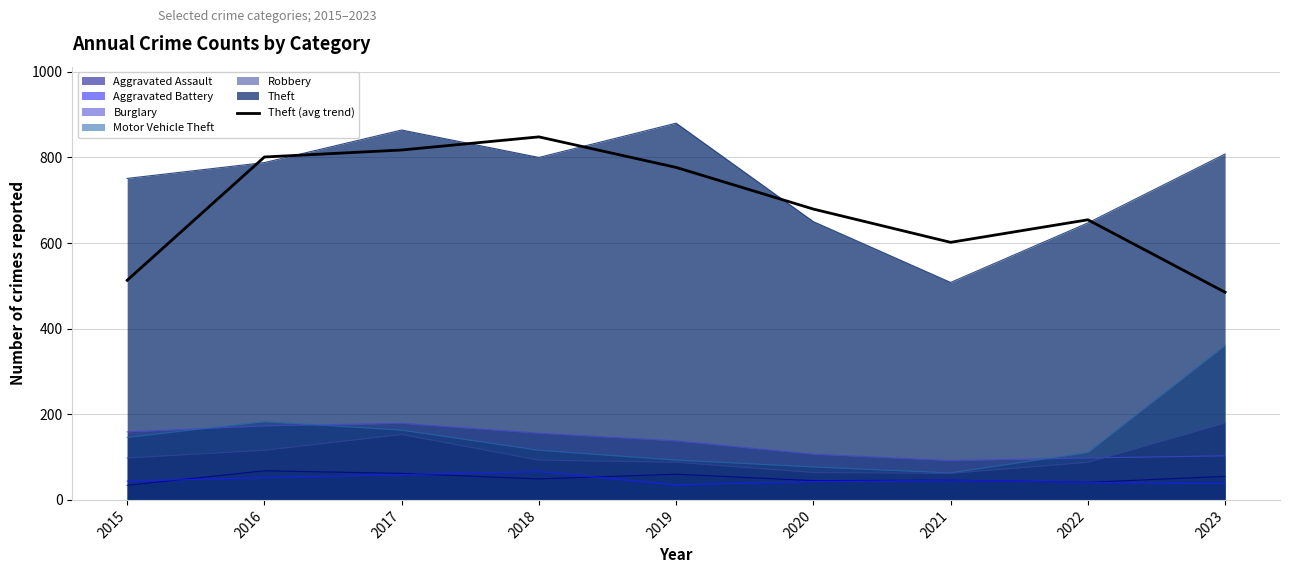

Reading left to right, list all the values displayed in this chart.

513.0	801.0	817.3	848.0	776.7	679.3	601.7	654.3	485.0